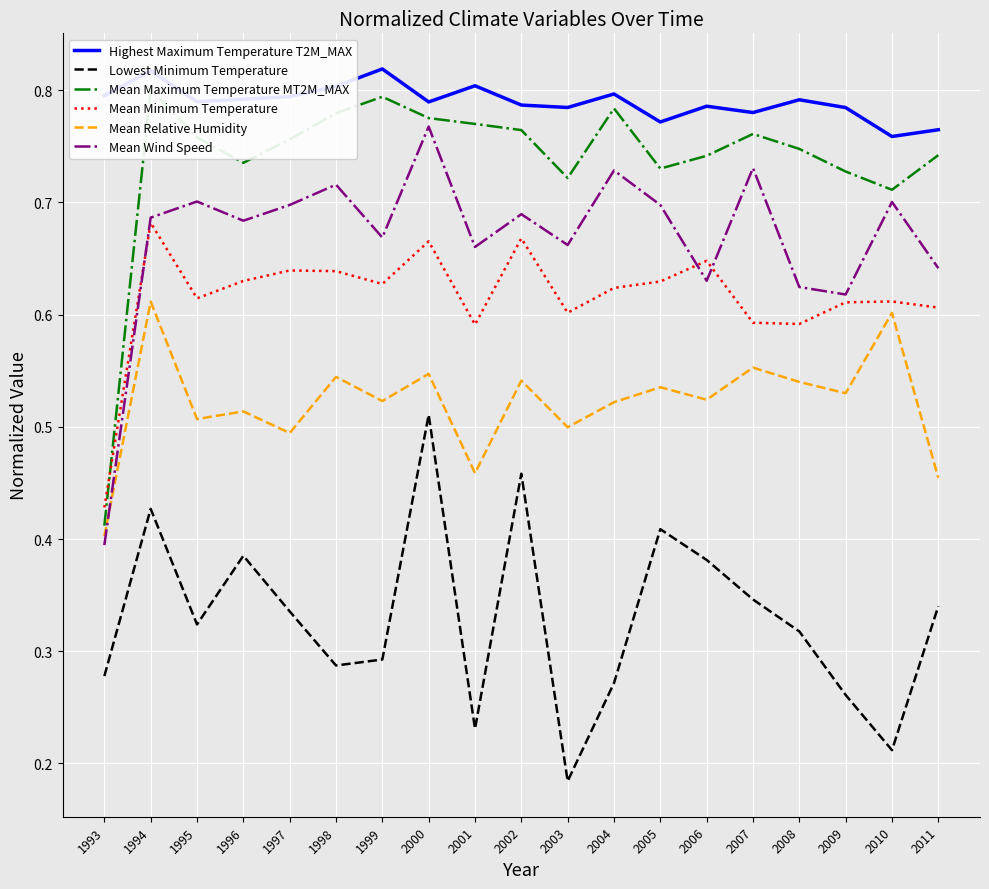

What is the value of the Highest Maximum Temperature T2M_MAX point at the 12th from the left?

0.8